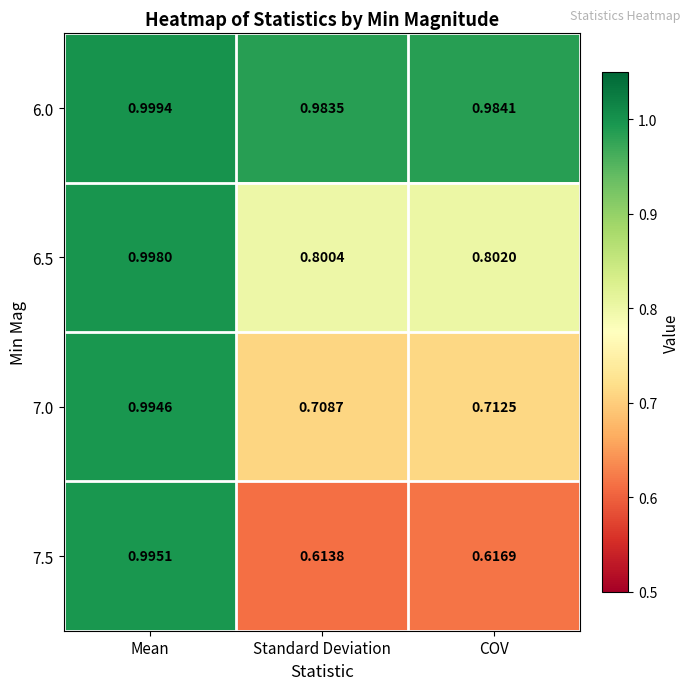

Rank the series at COV from highest to lowest value.

6.0, 6.5, 7.0, 7.5